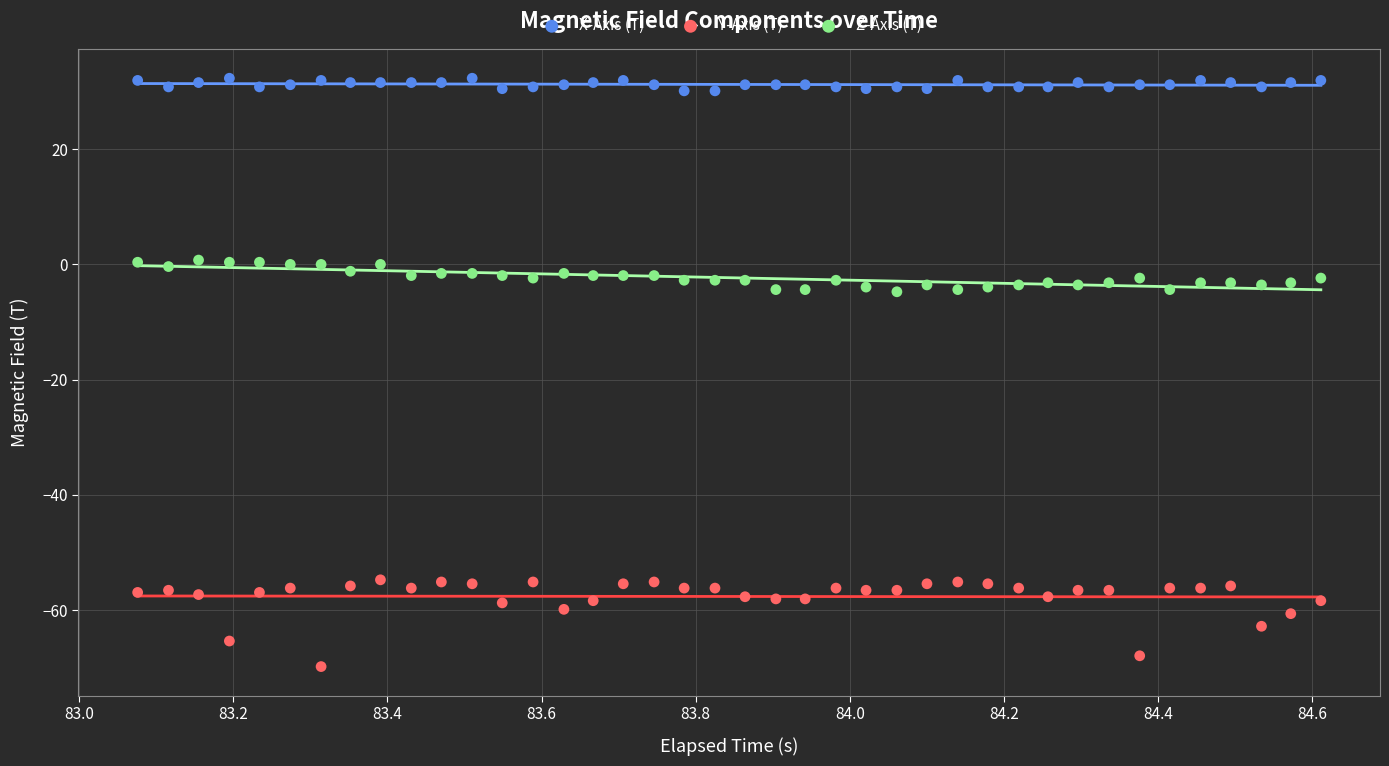

Across all data points, what is the range of X values (max minus min)?

1.5